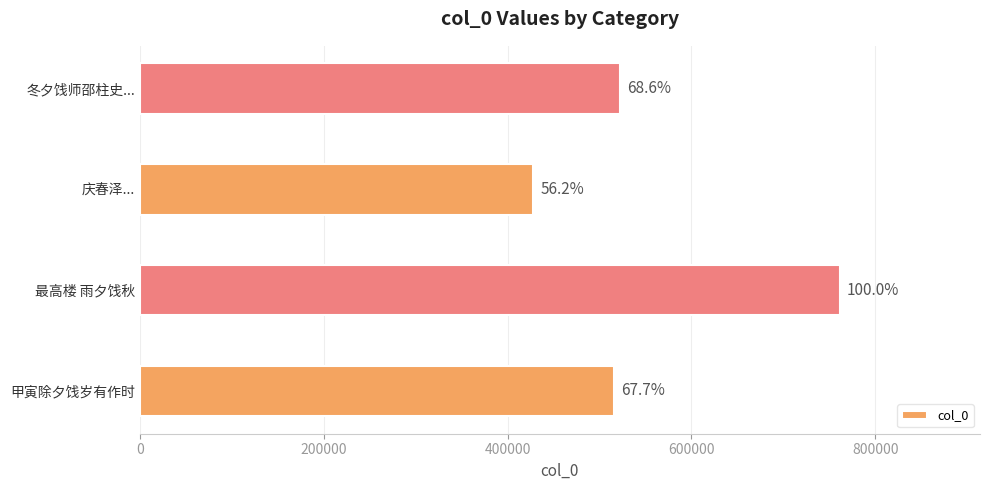

How many bars are there in total?

4